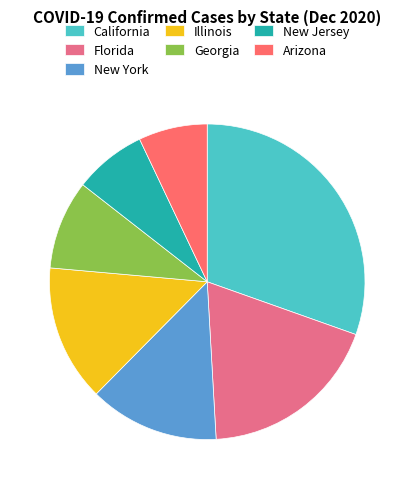

How many slices are in this pie chart?

7